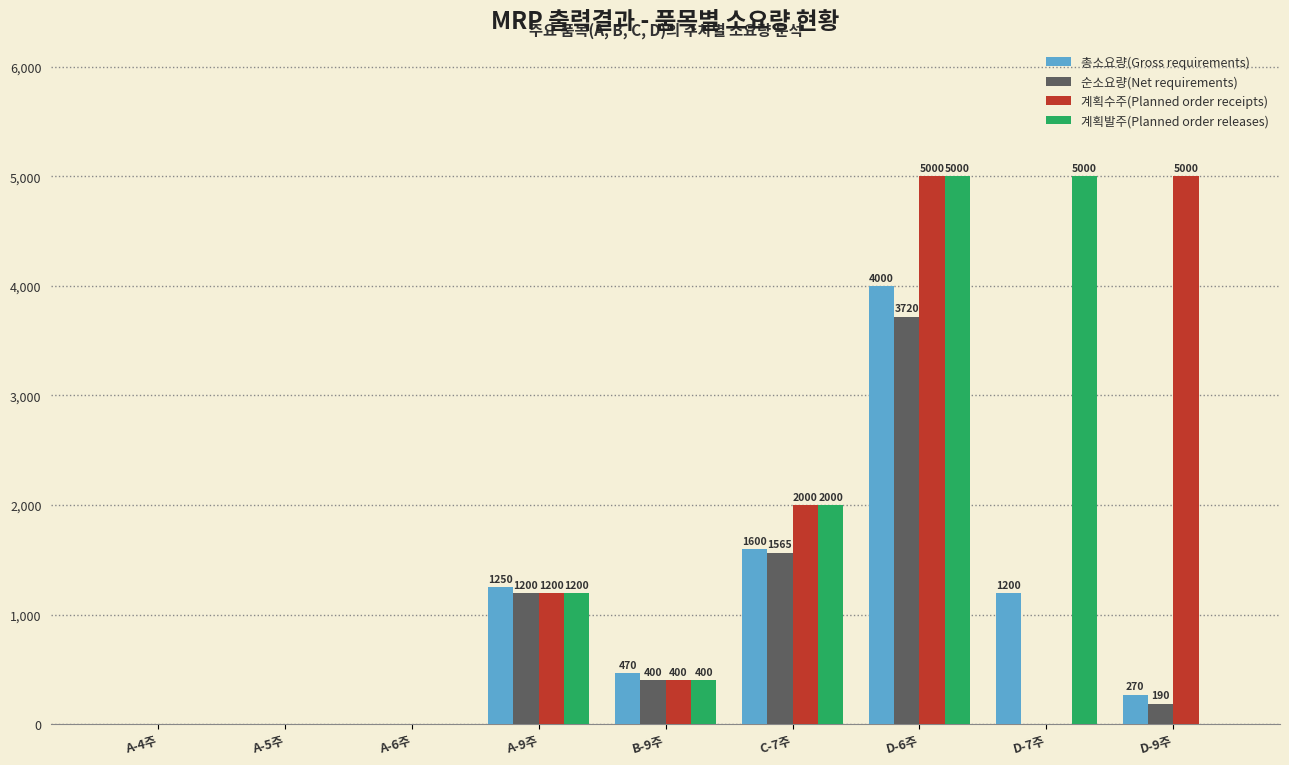

Reading left to right, what are all the values shown in this chart?

총소요량(Gross requirements): A-4주=0	A-5주=0	A-6주=0	A-9주=1250	B-9주=470	C-7주=1600	D-6주=4000	D-7주=1200	D-9주=270
순소요량(Net requirements): A-4주=0	A-5주=0	A-6주=0	A-9주=1200	B-9주=400	C-7주=1565	D-6주=3720	D-7주=0	D-9주=190
계획수주(Planned order receipts): A-4주=0	A-5주=0	A-6주=0	A-9주=1200	B-9주=400	C-7주=2000	D-6주=5000	D-7주=0	D-9주=5000
계획발주(Planned order releases): A-4주=0	A-5주=0	A-6주=0	A-9주=1200	B-9주=400	C-7주=2000	D-6주=5000	D-7주=5000	D-9주=0